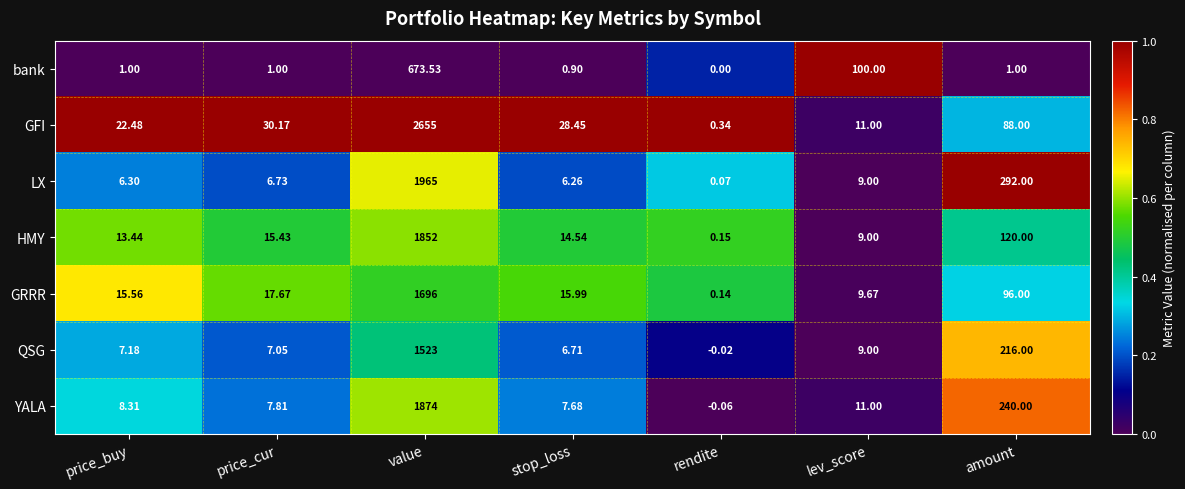

Which label corresponds to the largest value in the chart?

value